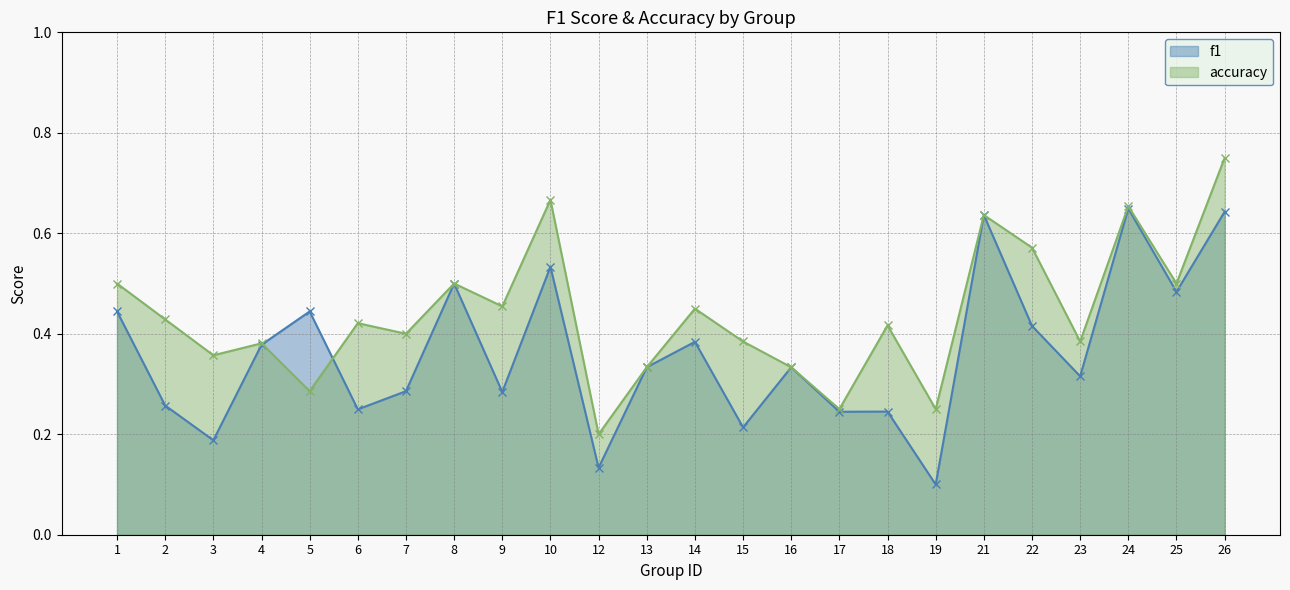

Where is the first local maximum for f1?

5